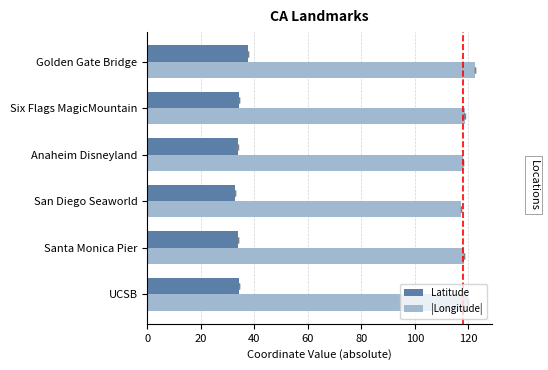

Is the value of |Longitude| at San Diego Seaworld greater than the value of Latitude at Santa Monica Pier?

Yes